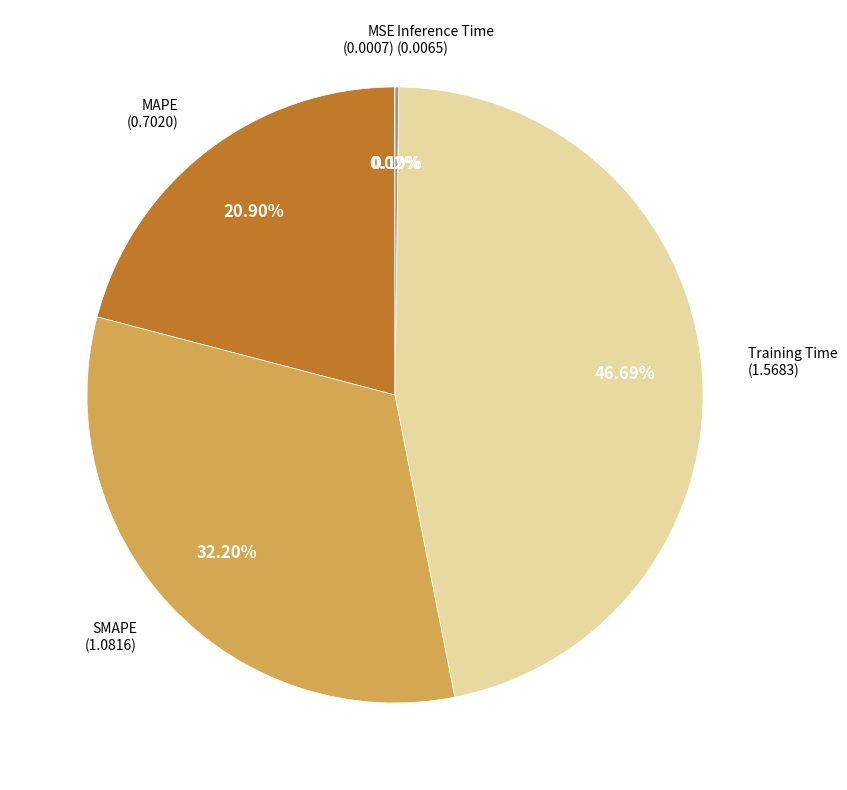

Is there any slice that represents more than half of the pie?

No